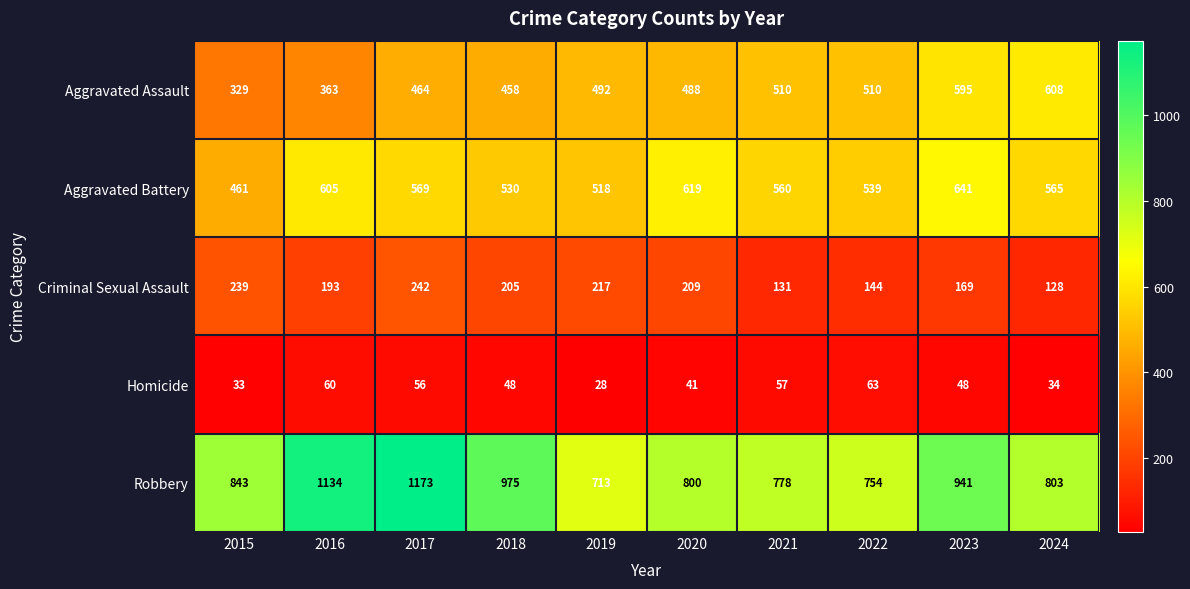

Which series has the widest spread of values?

Robbery